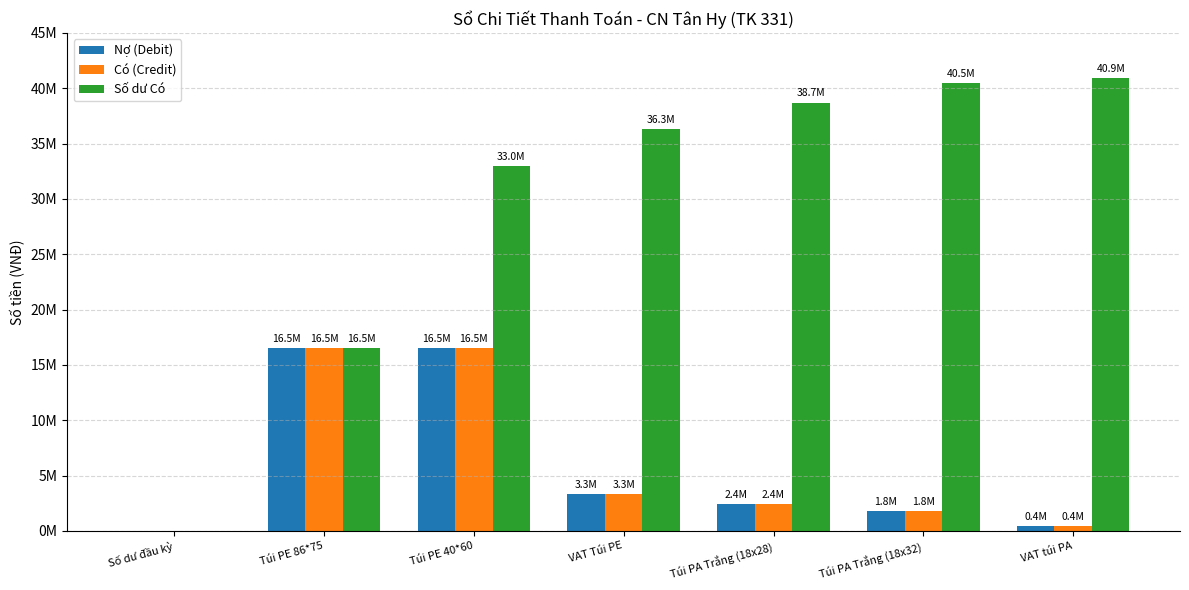

At which category is the sum across all series the highest?

Túi PE 40*60